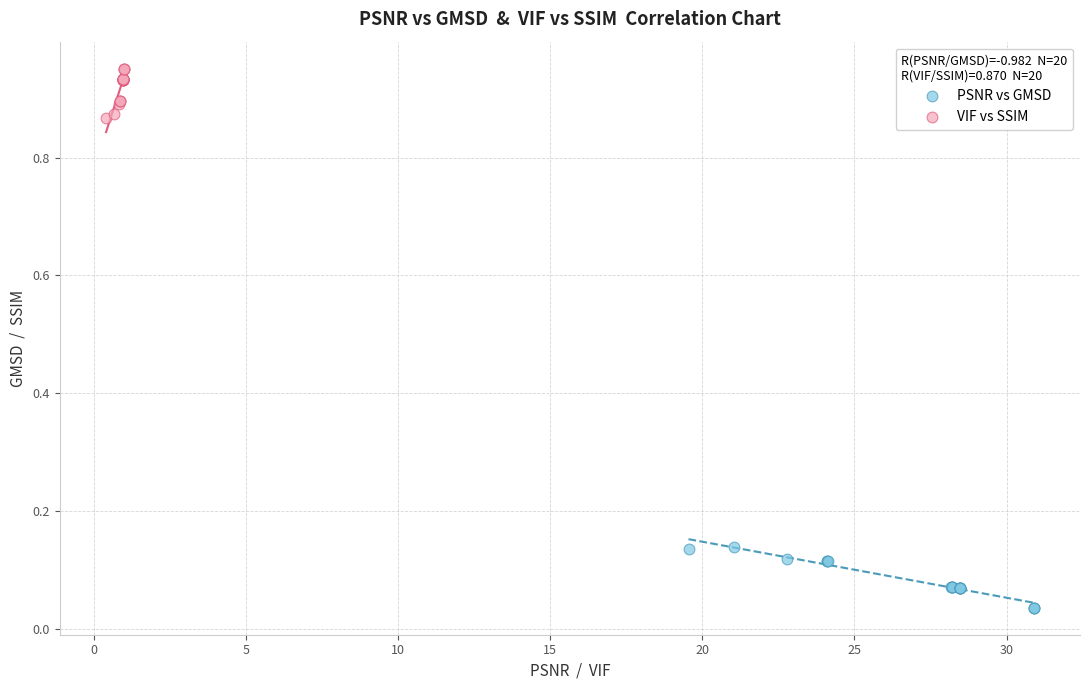

What are all the series names shown in the legend?

PSNR vs GMSD, VIF vs SSIM